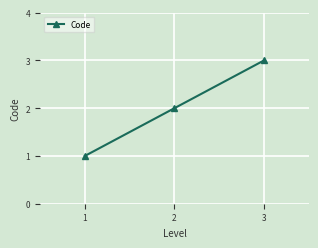

Read the value at 1.

1